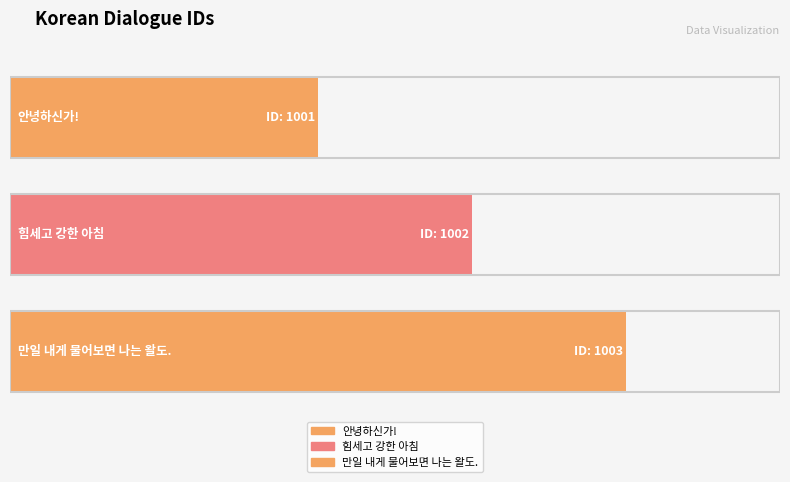

What is the minimum value shown in the chart?

1001